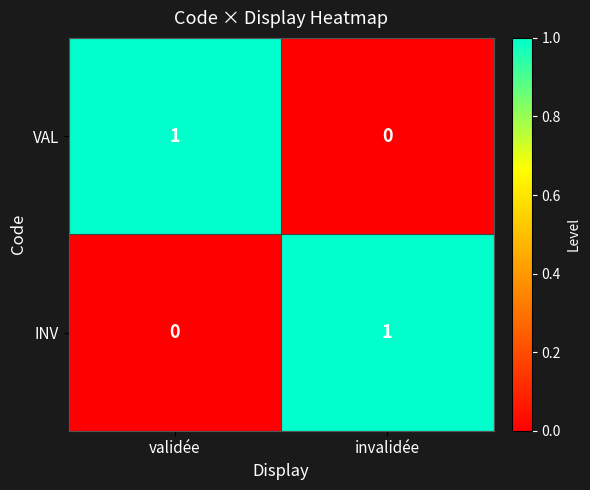

Reading right to left, what are all the values shown in this chart?

VAL: invalidée=0	validée=1
INV: invalidée=1	validée=0